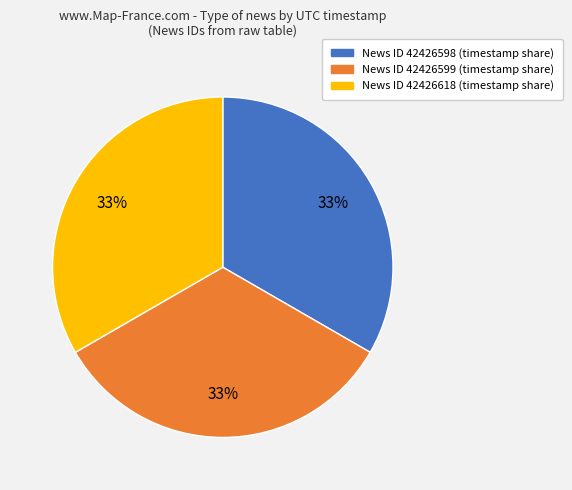

To the nearest percent, what is the average slice percentage?

33%